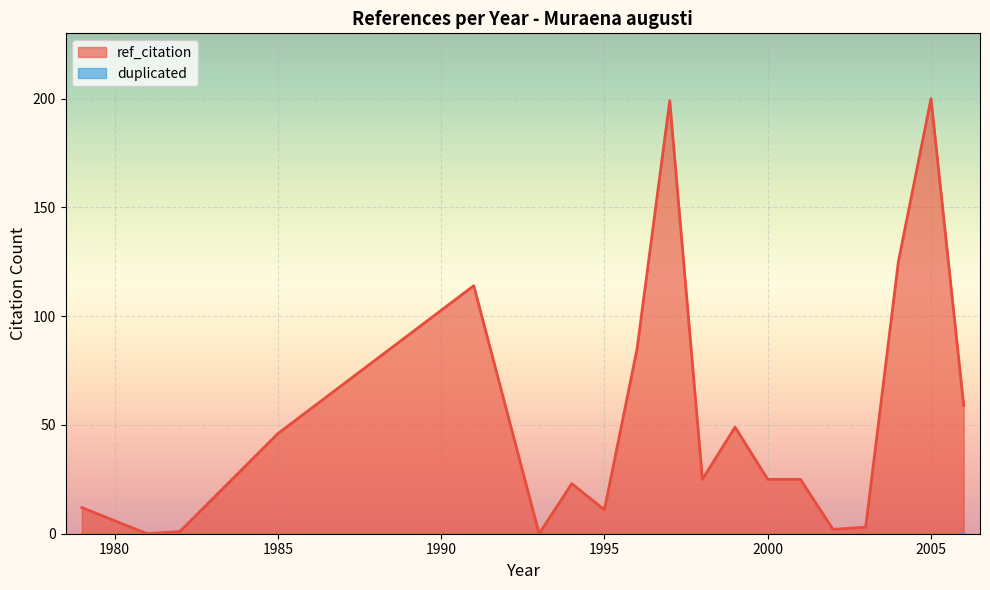

True or false: duplicated and ref_citation cross at least once.

False